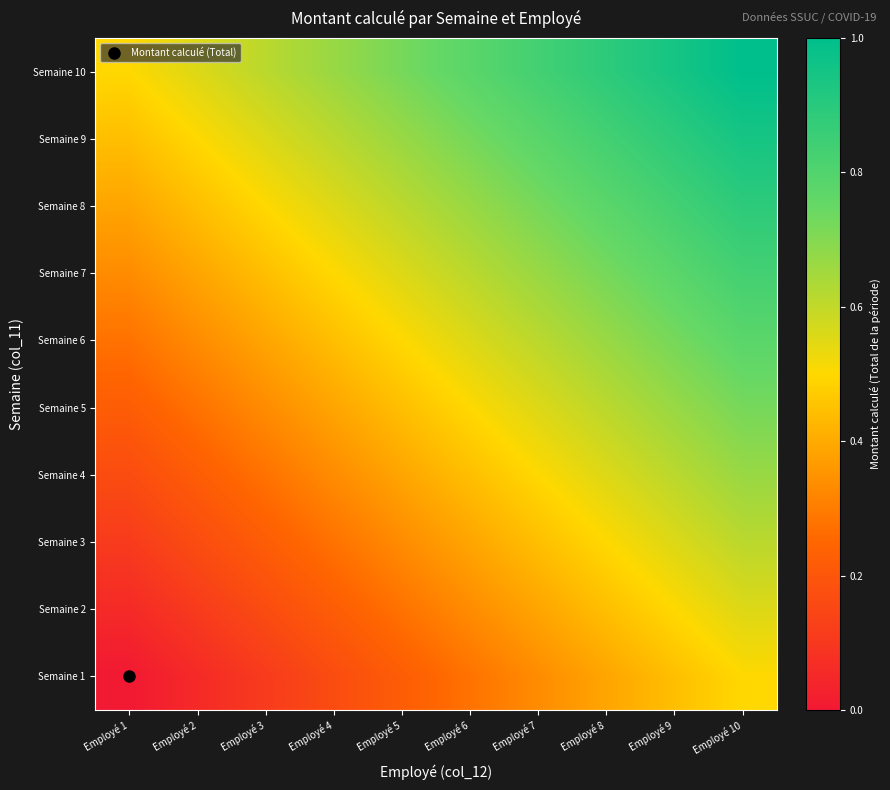

At which category is the sum across all series the highest?

Employé 10